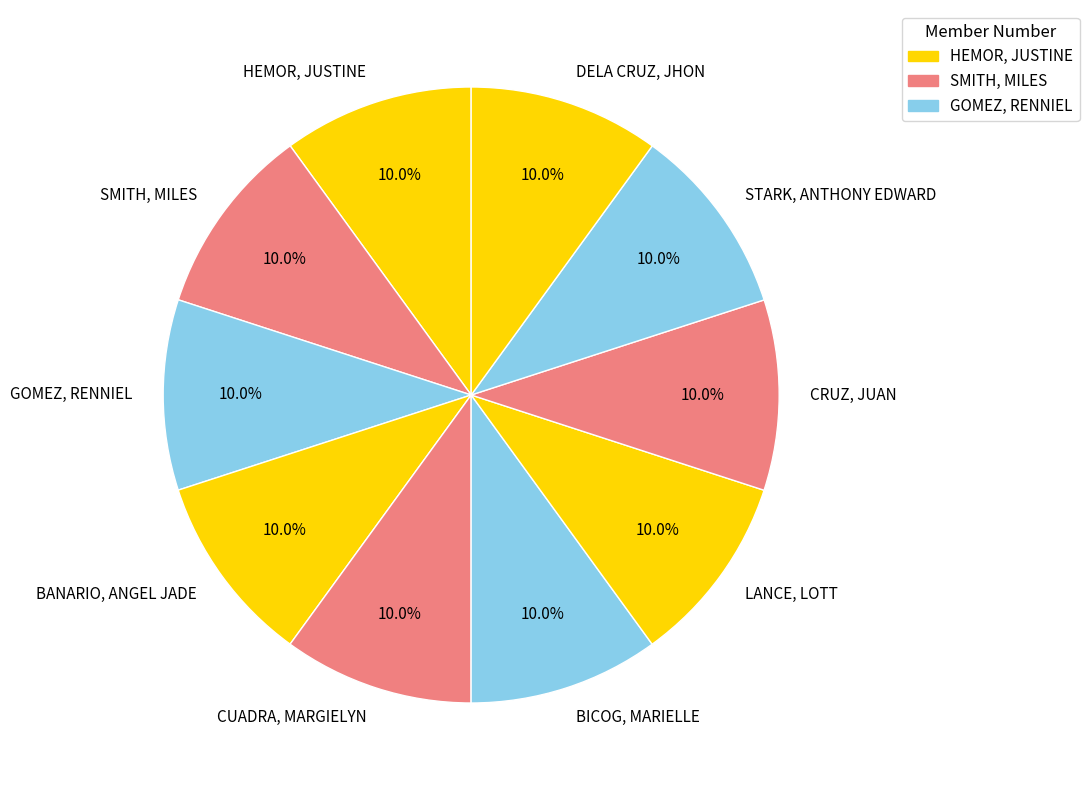

Combined, what portion of the pie is DELA CRUZ, JHON and STARK, ANTHONY EDWARD?

20.0%